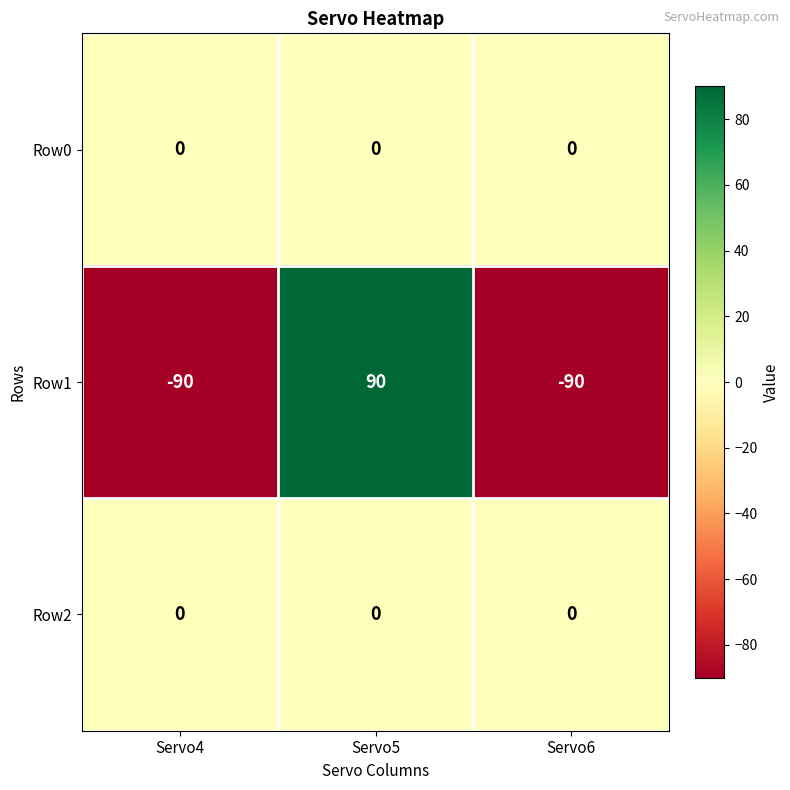

At which category is the sum across all series the highest?

Servo5